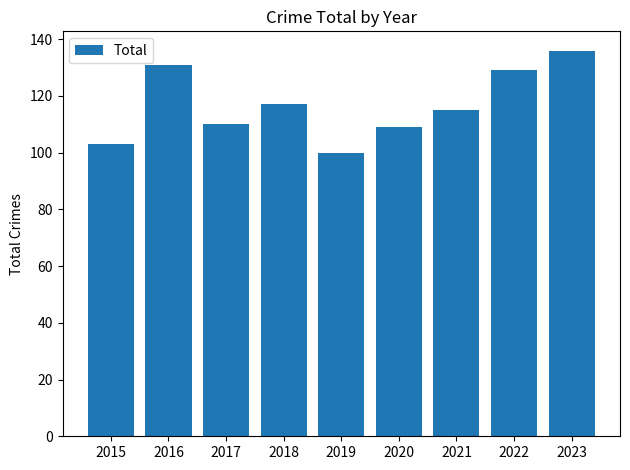

Which has a higher value, 2015 or 2022?

2022